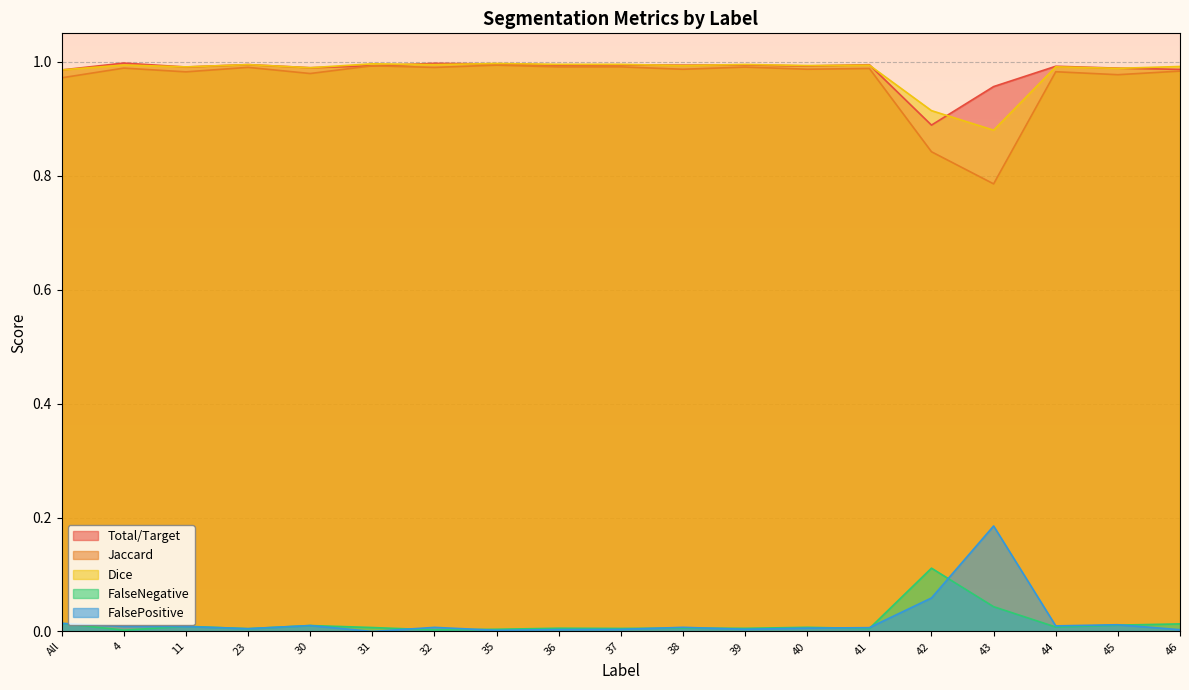

What is the highest value of the Dice series?

1.0